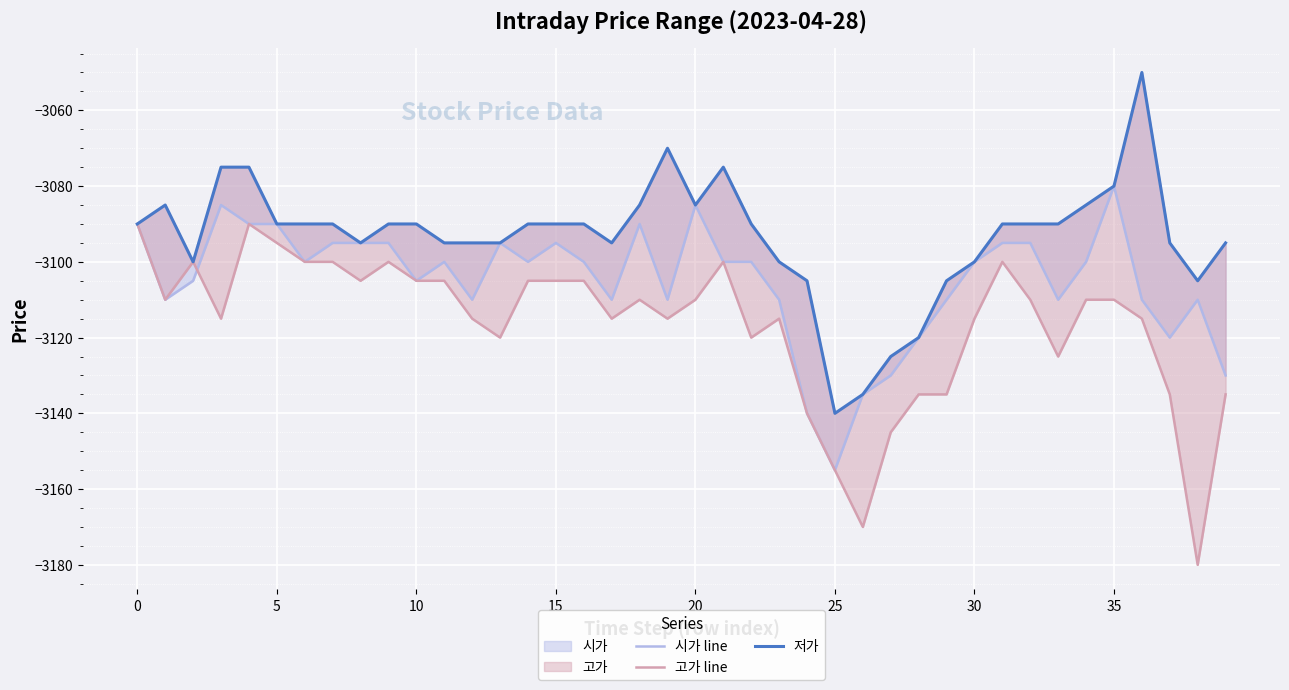

What is the highest value of the 시가 line series?

-3080